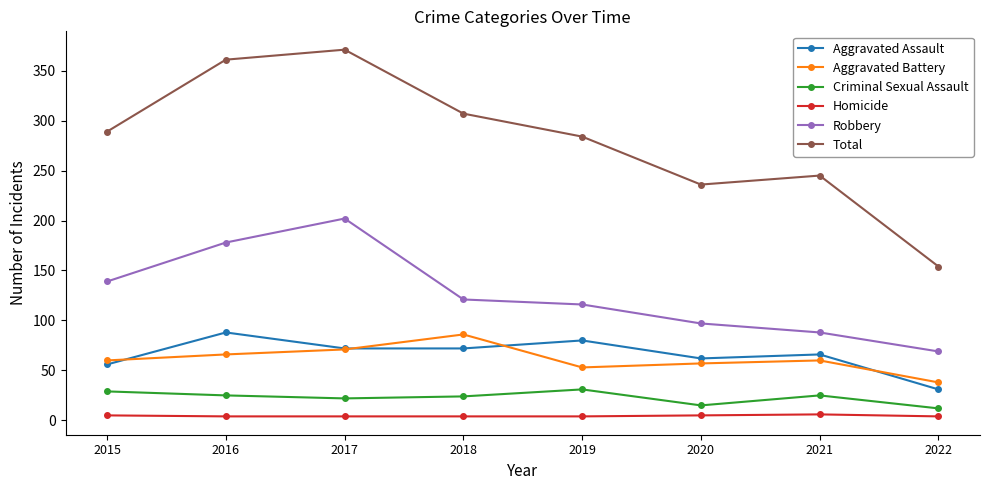

Which series has the widest spread of values?

Total